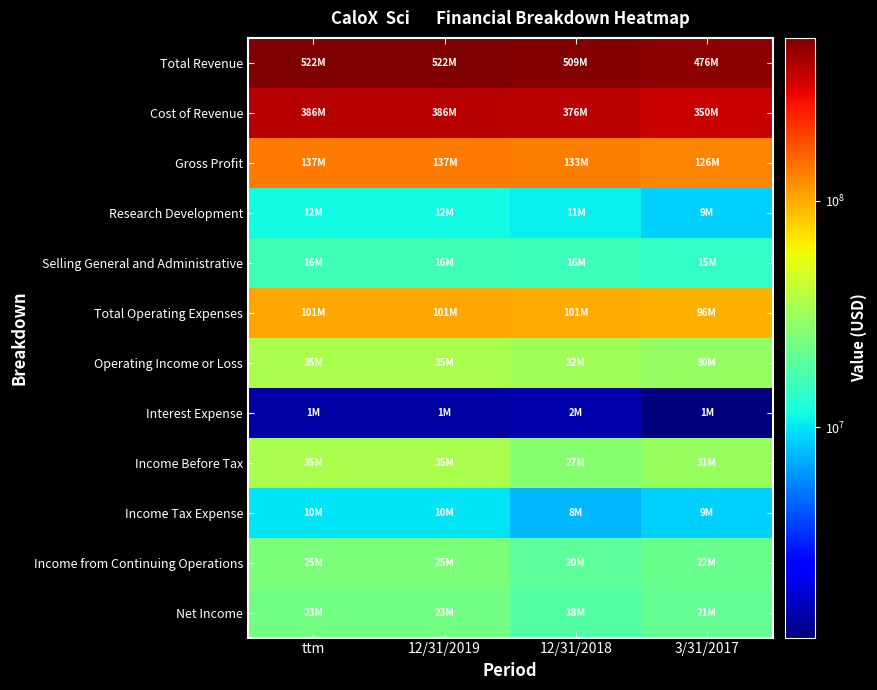

Between ttm and 12/31/2018, which series saw the biggest shift?

Total Revenue